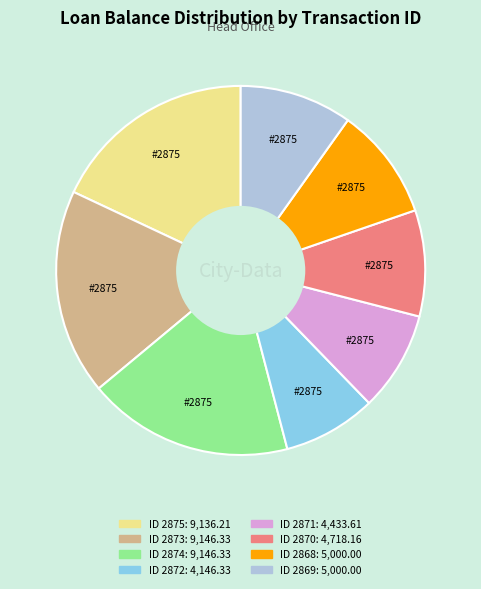

Does any single category account for the majority?

No